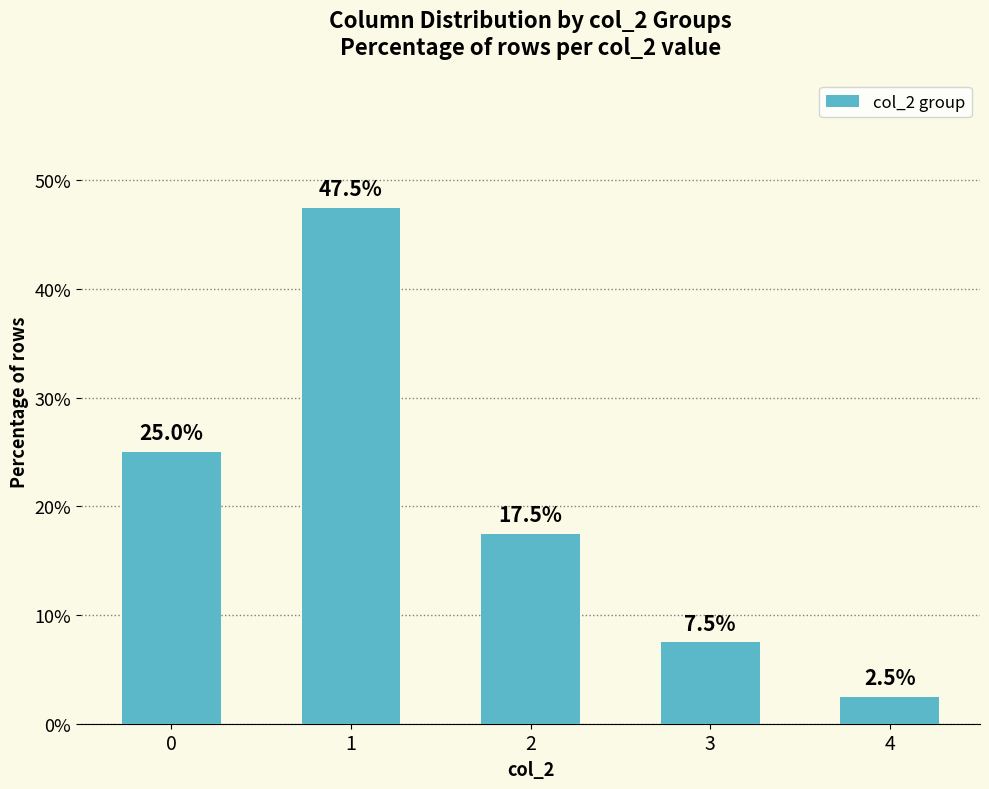

List the labels in order of value, smallest first.

4, 3, 2, 0, 1